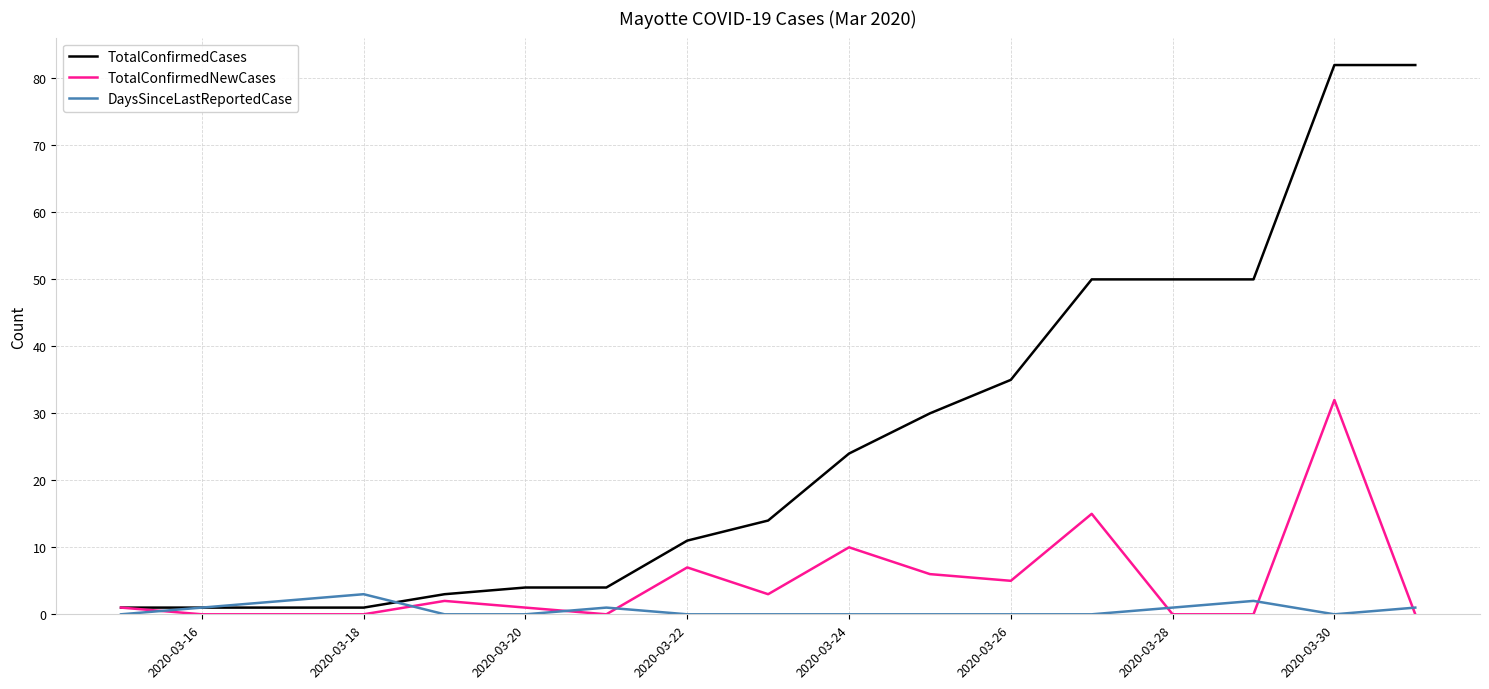

Which series has the largest range (max minus min)?

TotalConfirmedCases